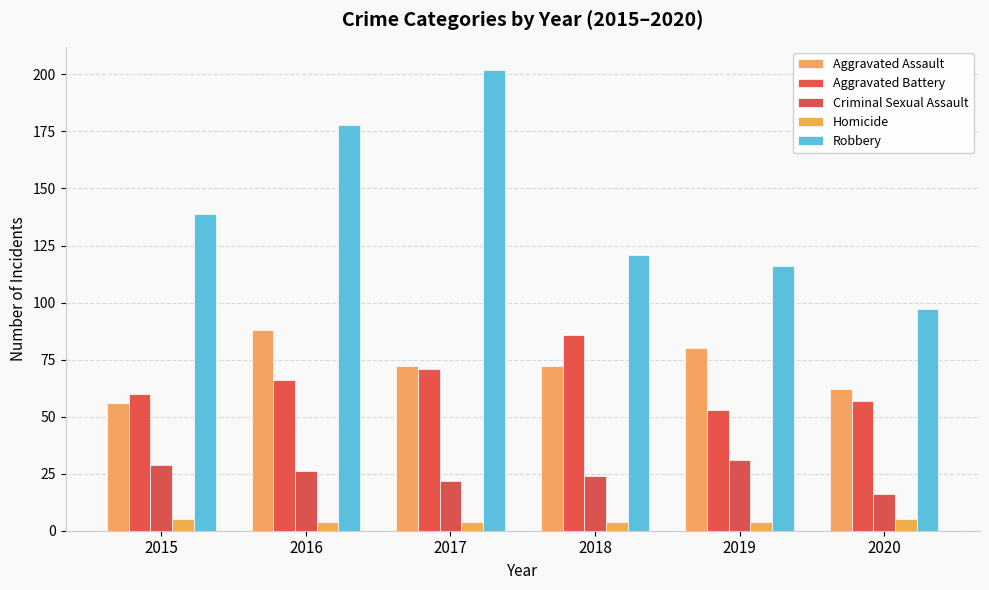

Reading right to left, what are all the values shown in this chart?

Aggravated Assault: 62	80	72	72	88	56
Aggravated Battery: 57	53	86	71	66	60
Criminal Sexual Assault: 16	31	24	22	26	29
Homicide: 5	4	4	4	4	5
Robbery: 97	116	121	202	178	139